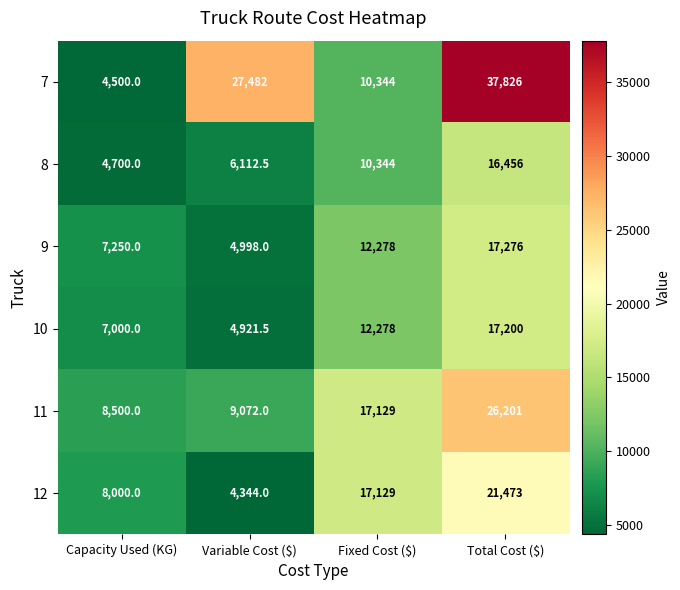

Reading left to right, list all the values displayed in this chart.

7: 4500.0	27482.0	10344.0	37826.0
8: 4700.0	6112.5	10344.0	16456.0
9: 7250.0	4998.0	12278.0	17276.0
10: 7000.0	4921.5	12278.0	17200.0
11: 8500.0	9072.0	17129.0	26201.0
12: 8000.0	4344.0	17129.0	21473.0